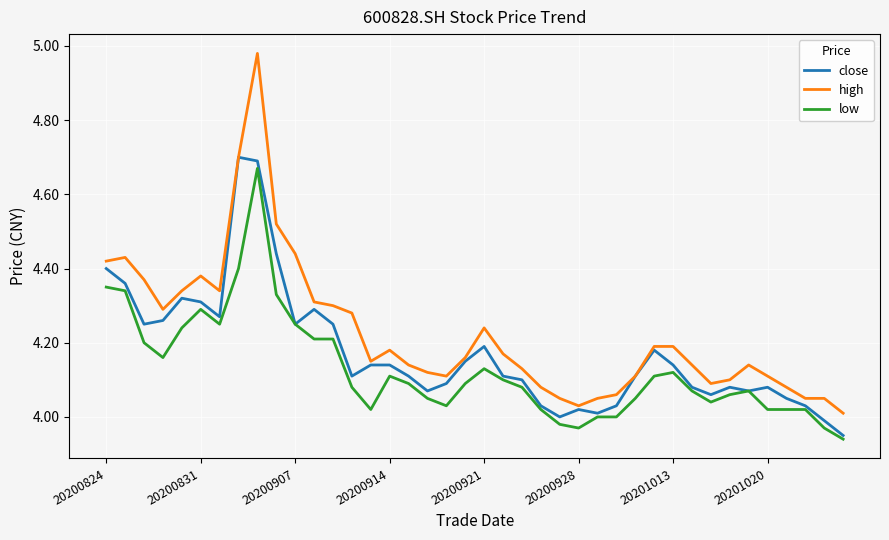

Which series has the largest total across all categories?

high